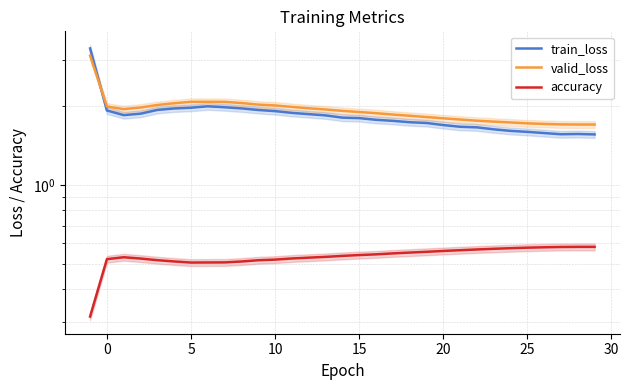

What is the maximum value for valid_loss?

3.1